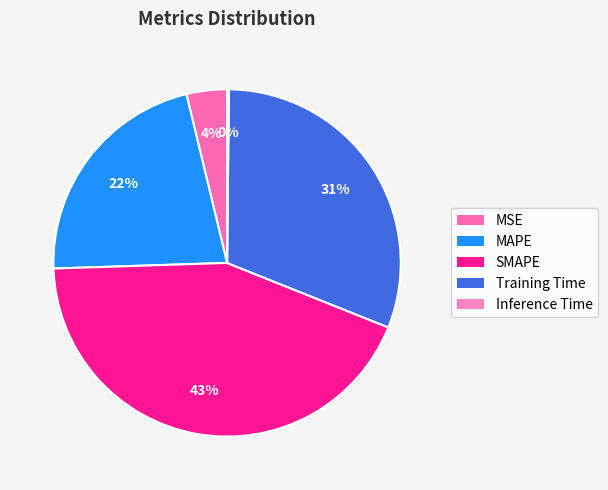

To the nearest percent, what is the difference between the largest and smallest slice percentages?

43%